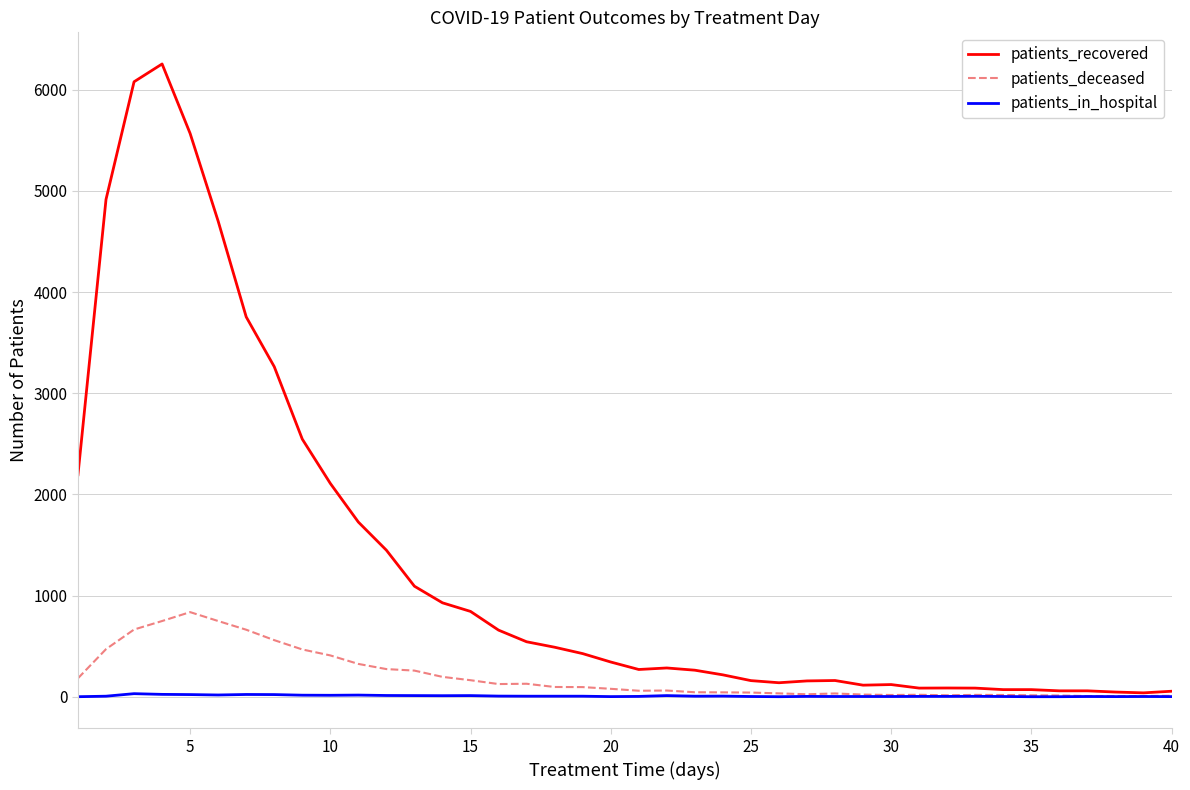

Rank the series by their maximum value, from highest to lowest.

patients_recovered, patients_deceased, patients_in_hospital